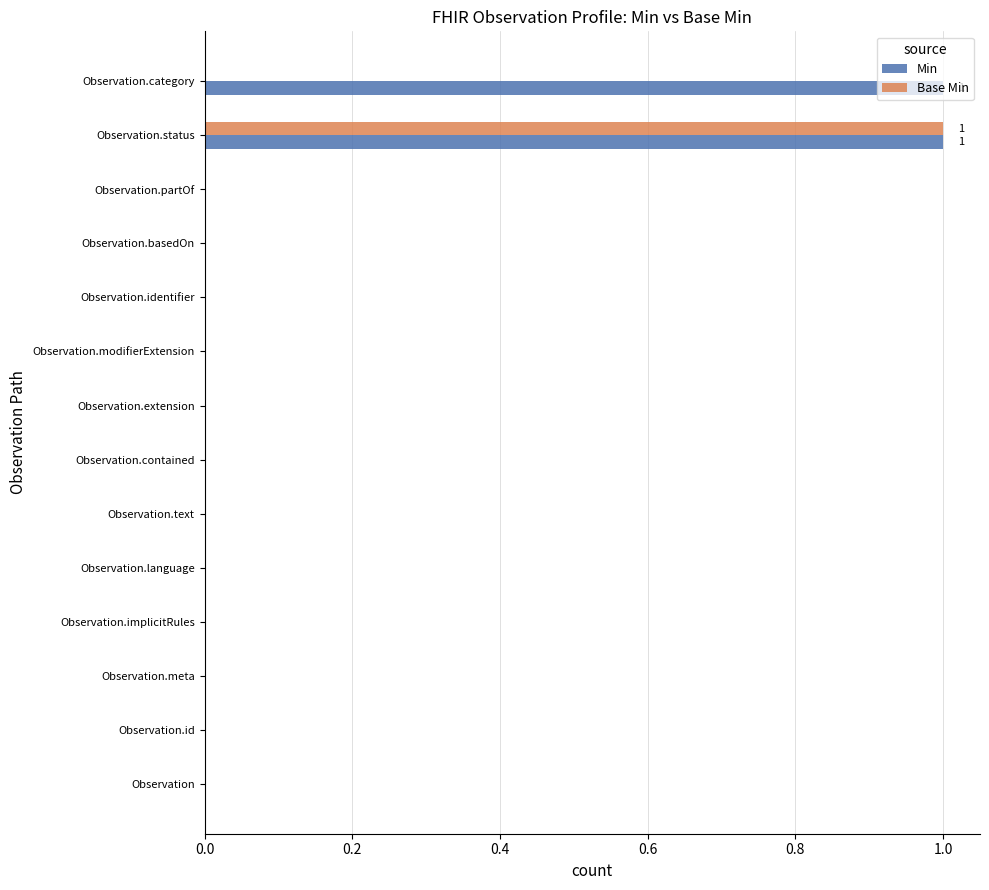

True or false: Base Min has a value of 0 at Observation.text.

True